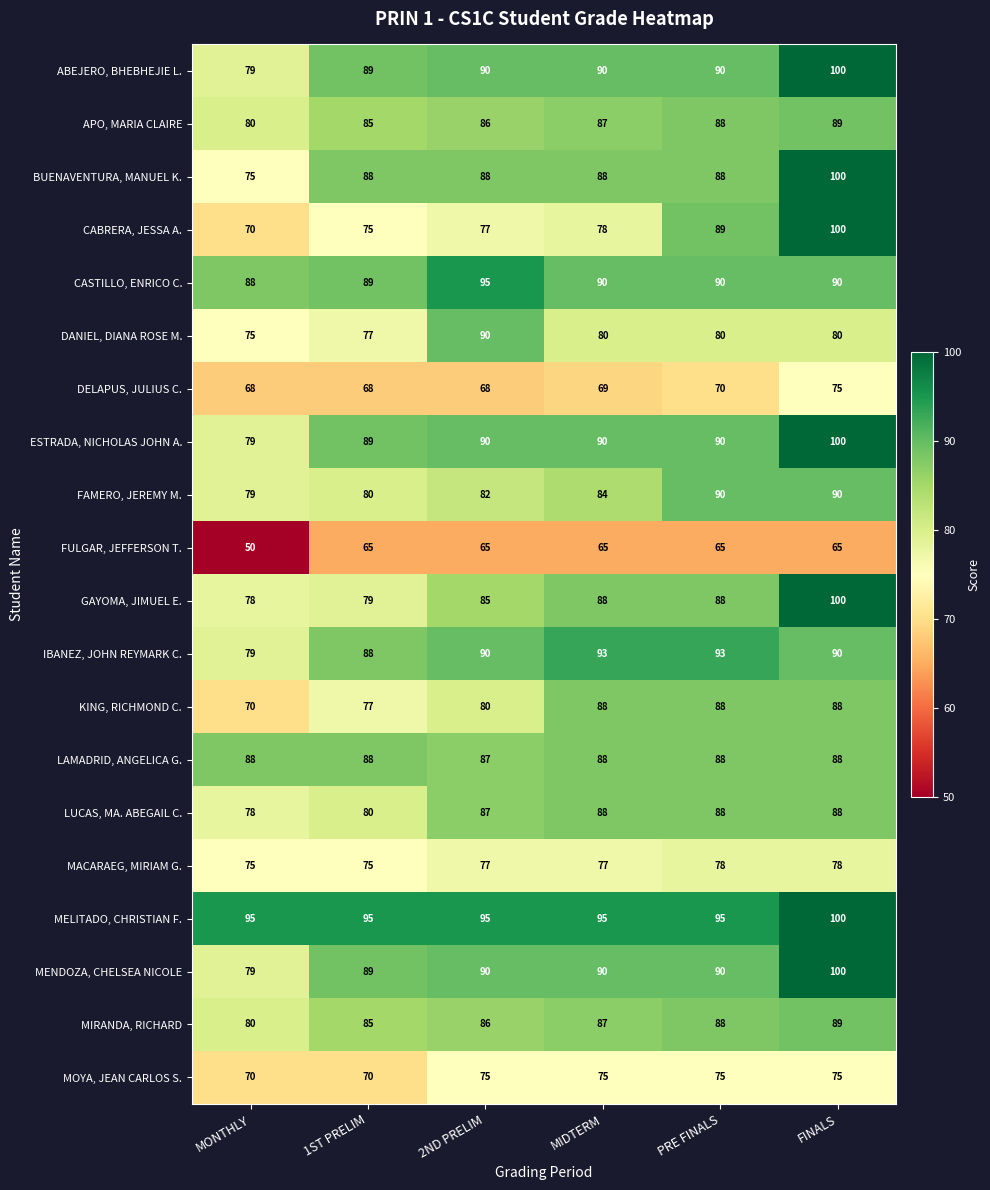

Read the DANIEL, DIANA ROSE M. value at MONTHLY.

75